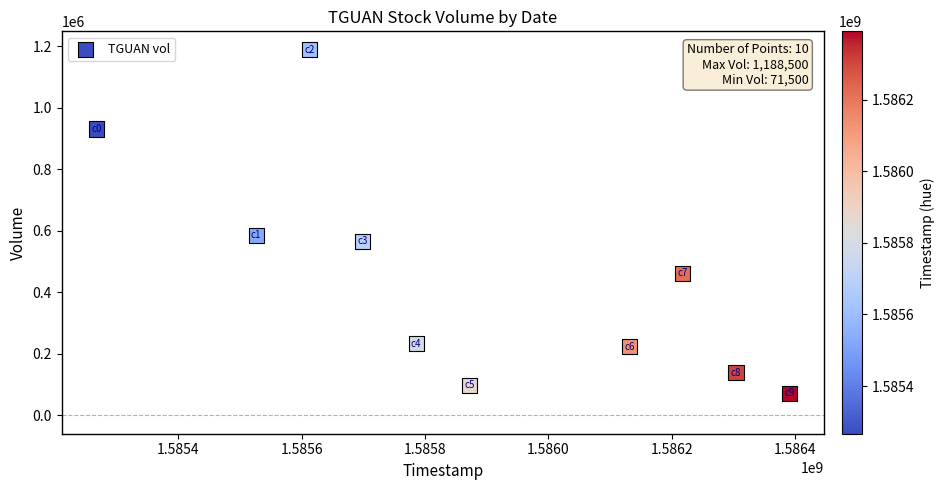

What Y value in the scatter plot is closest to 630000?

585600